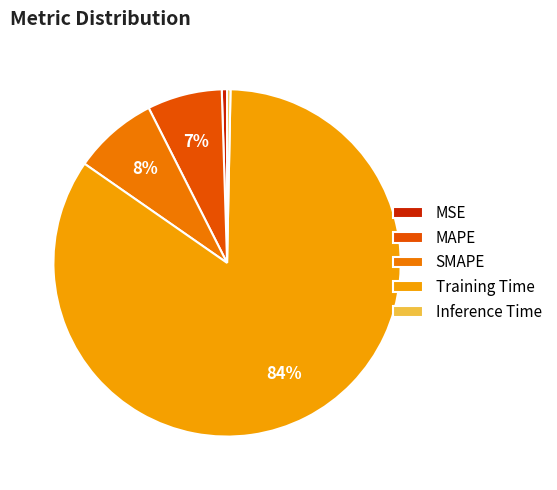

Is the sum of MAPE and Inference Time greater than half?

No